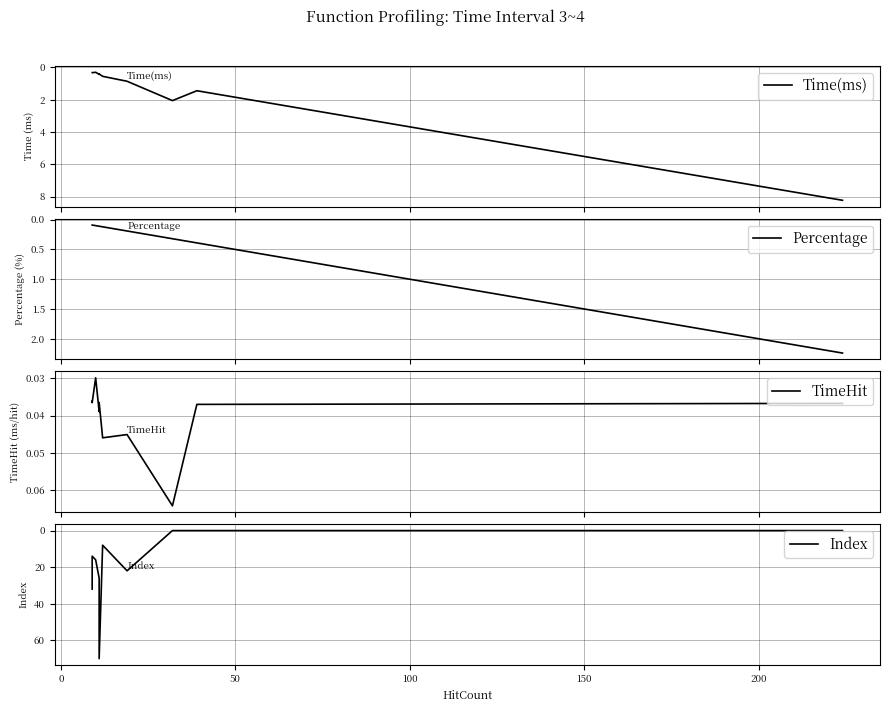

The value of Index at 9 is 53.3. True or false?

False